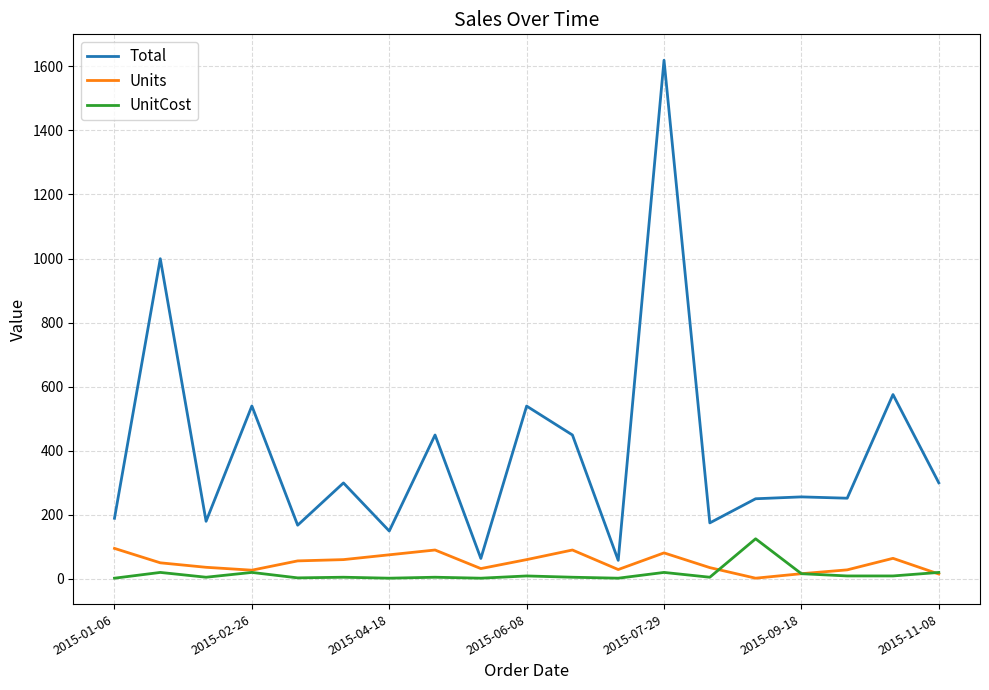

What is the maximum value shown in the chart?

1619.2